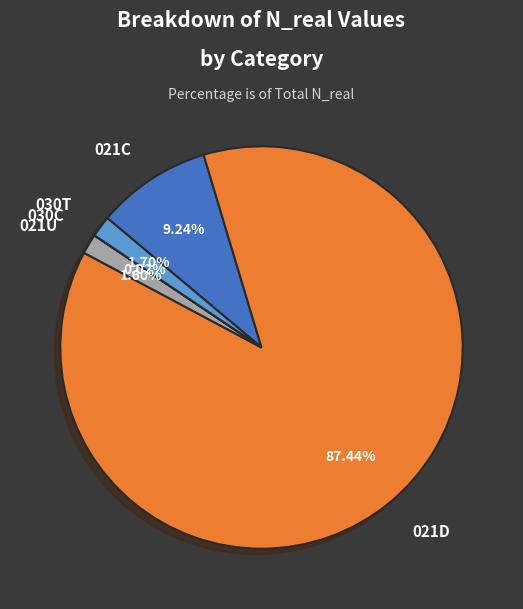

Do 021U and 030T together represent more than half of the pie?

No